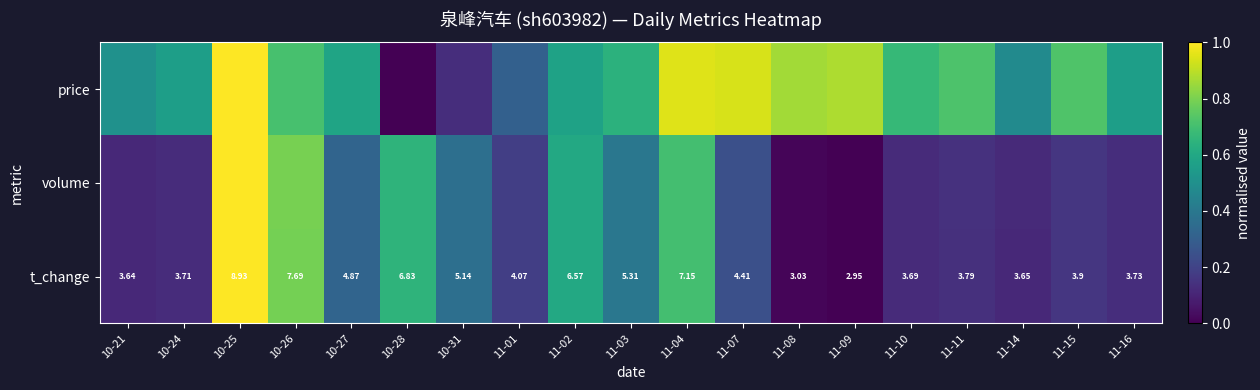

List the labels in order of volume value, largest first.

10-25, 10-26, 11-04, 10-28, 11-02, 11-03, 10-31, 10-27, 11-07, 11-01, 11-15, 11-11, 11-16, 10-24, 11-10, 11-14, 10-21, 11-08, 11-09